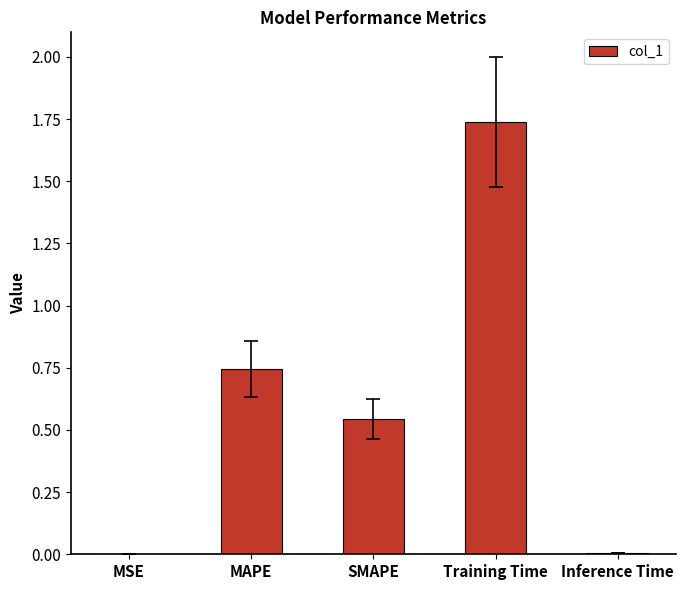

Which label corresponds to the largest value in the chart?

Training Time